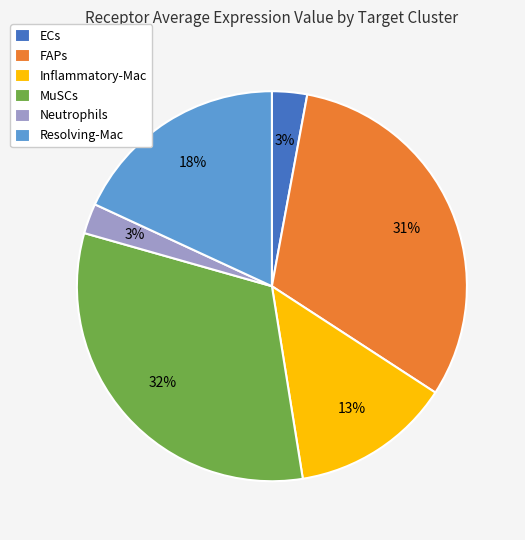

The Resolving-Mac slice represents 9% of the pie. True or false?

False